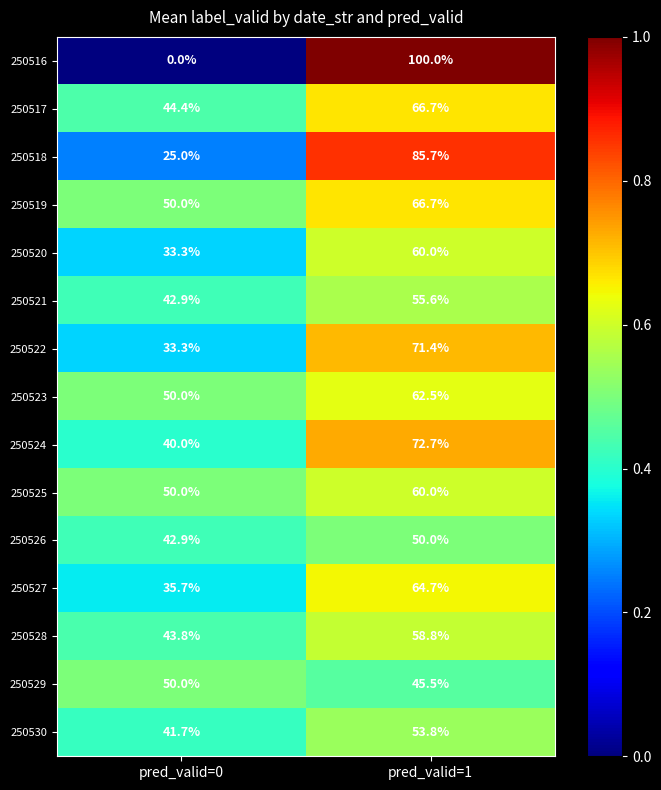

Rank the categories by 250527 value from lowest to highest.

pred_valid=0, pred_valid=1